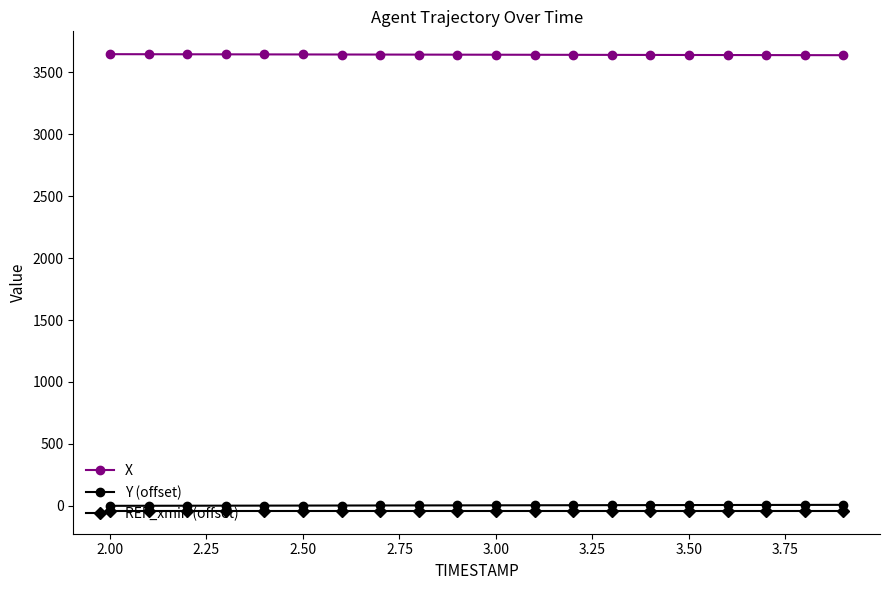

Does the chart display data point markers on the line(s)?

Yes